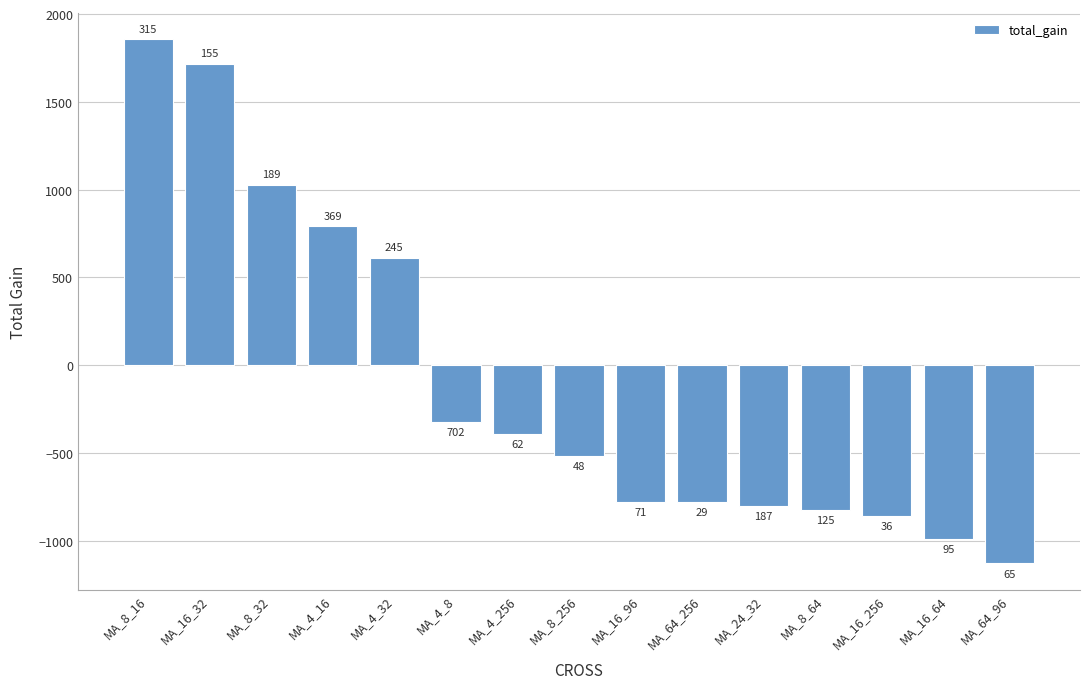

How many bars are there in total?

15